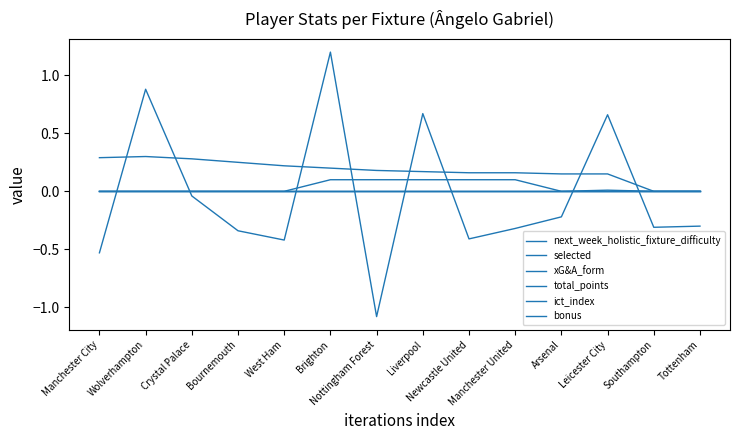

At how many categories does at least one series exceed 0?

12